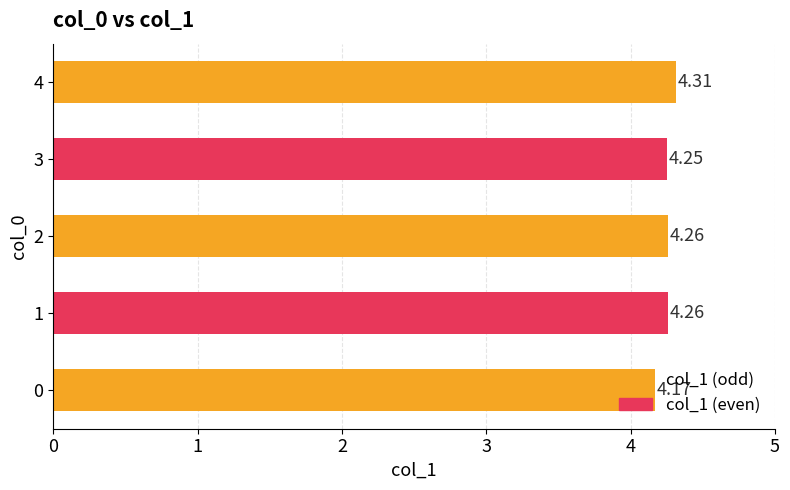

What is the difference between the maximum and minimum values?

0.1